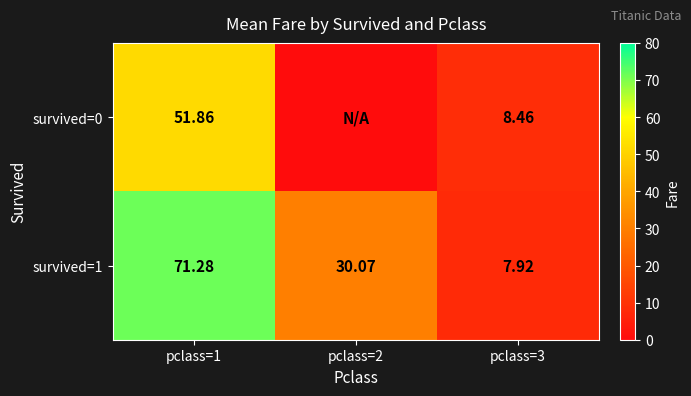

The survived=1 series shows 71.3 at pclass=1. True or false?

True